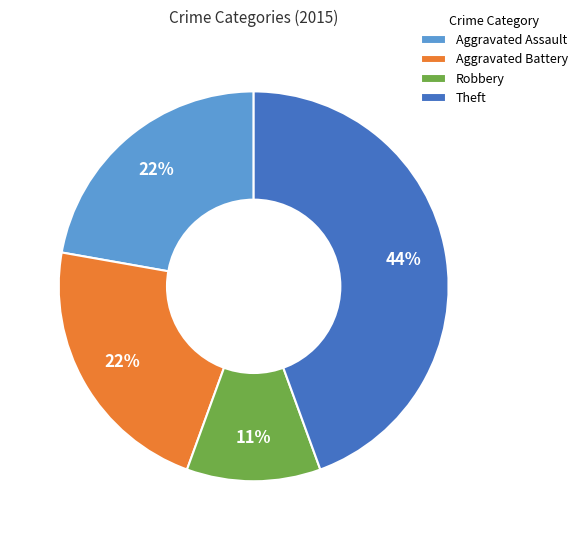

Combined, do Aggravated Assault and Theft account for over 50%?

Yes